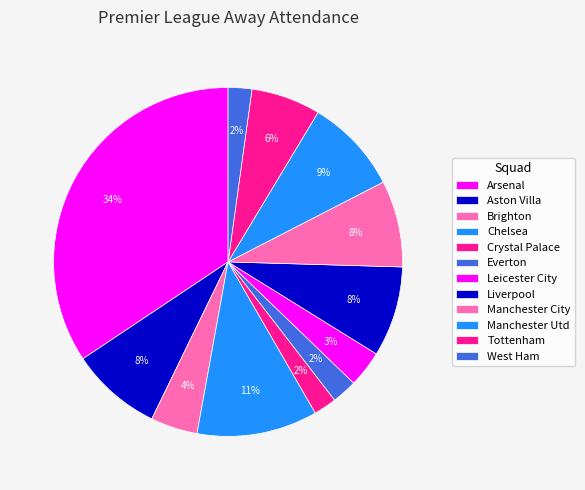

Is it true that West Ham is 2% of the pie?

True